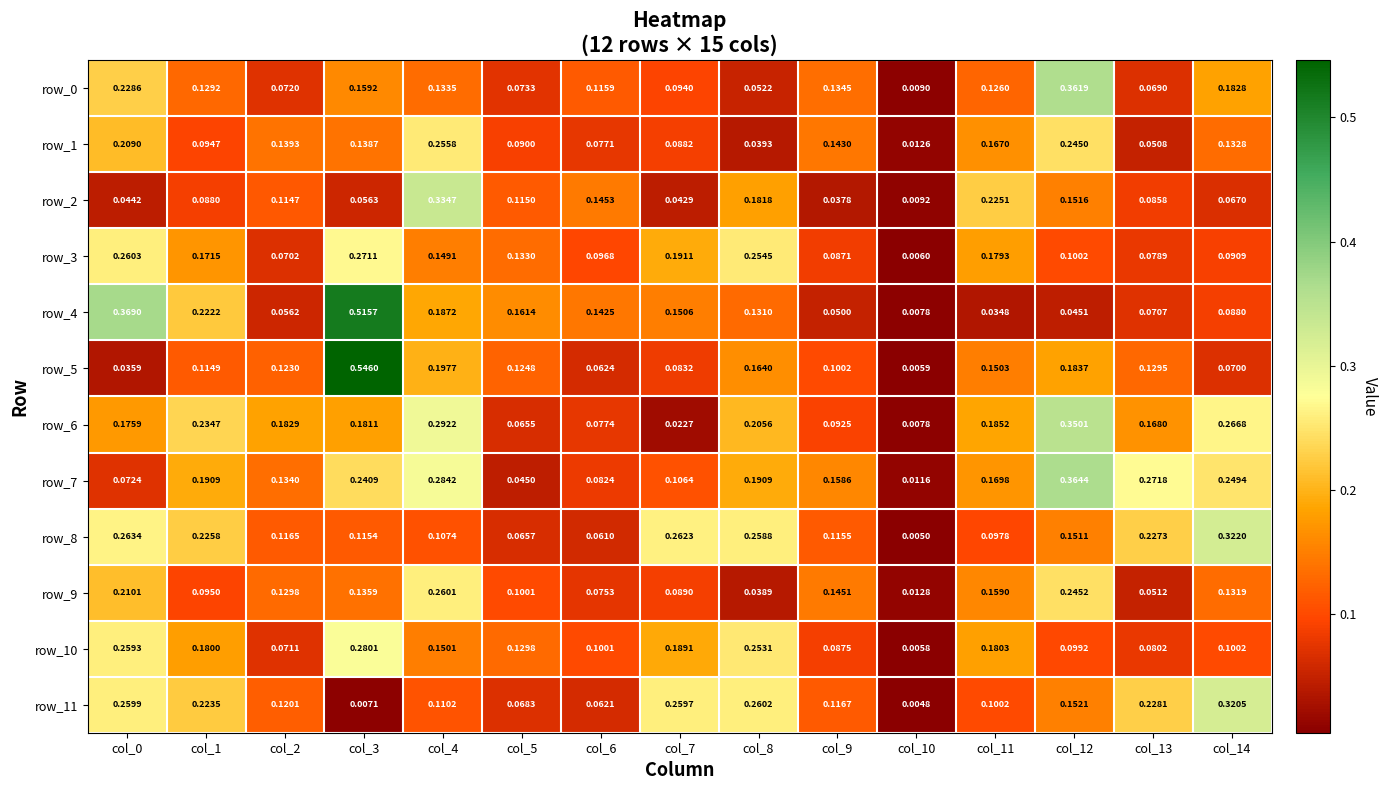

Is the value of row_6 at col_3 greater than the value of row_3 at col_3?

No